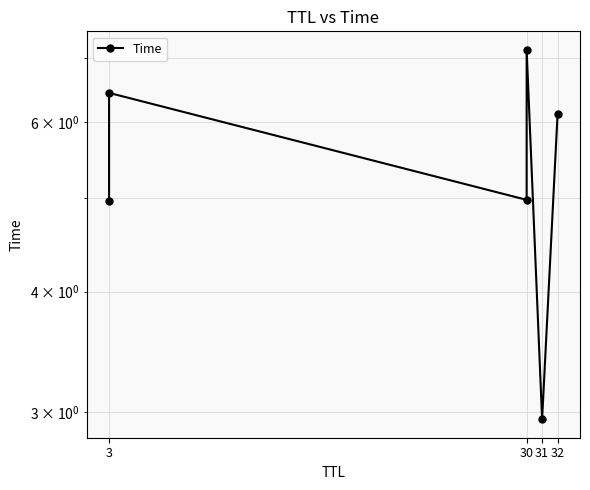

How many interior local peaks (higher than both neighbors) does the data have?

2